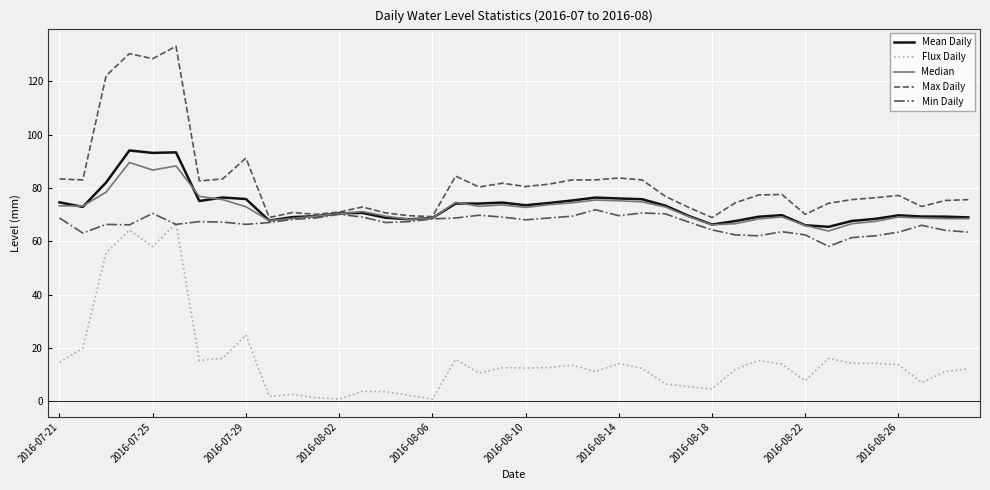

What is the sum of all Flux Daily values?

622.8